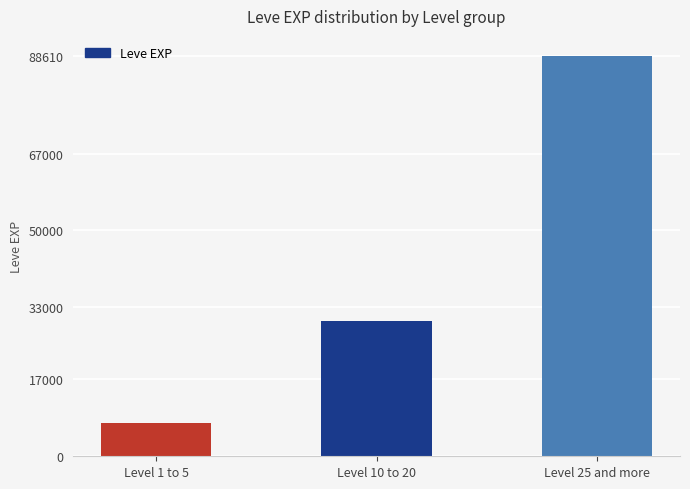

At which category does the chart reach its peak across all series?

Level 25 and more